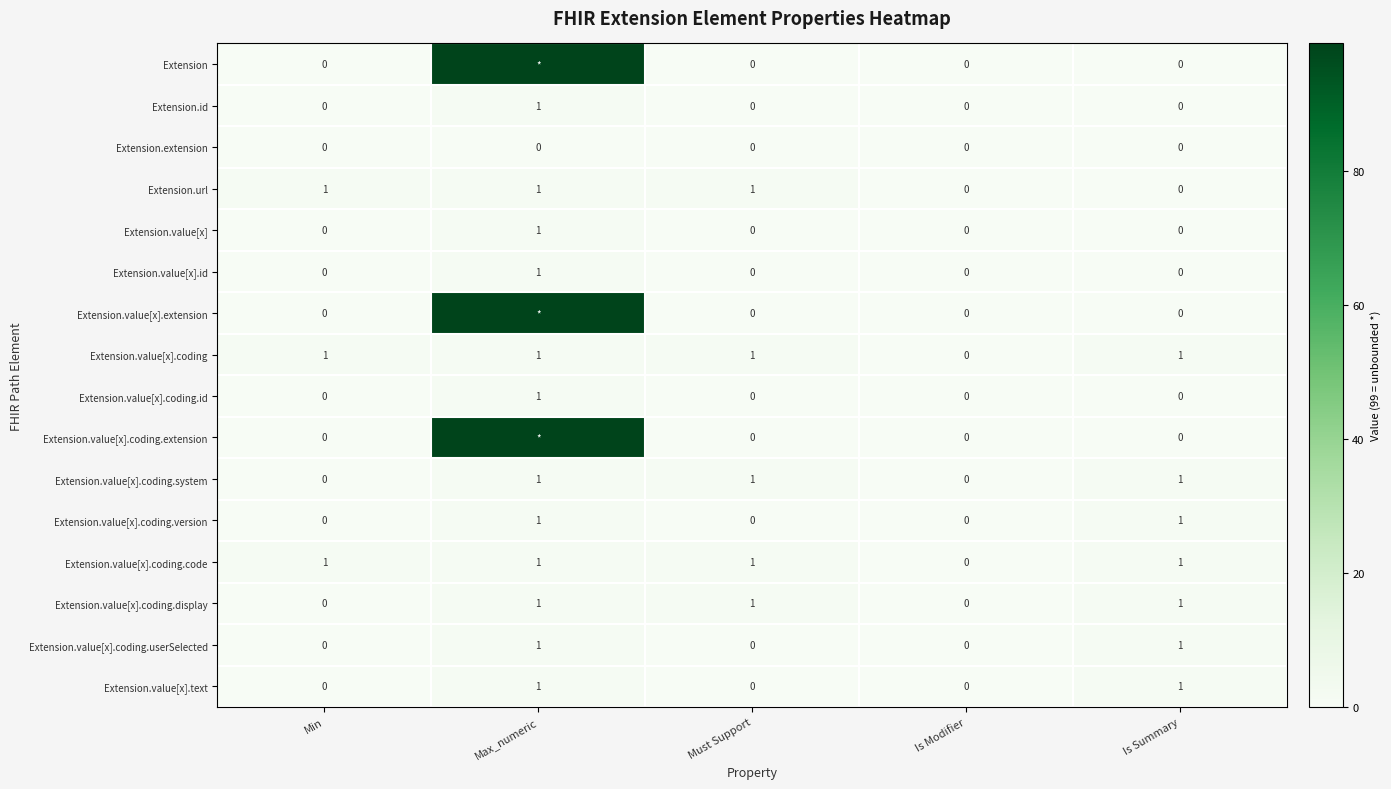

What is the total value across all series at Is Summary?

7